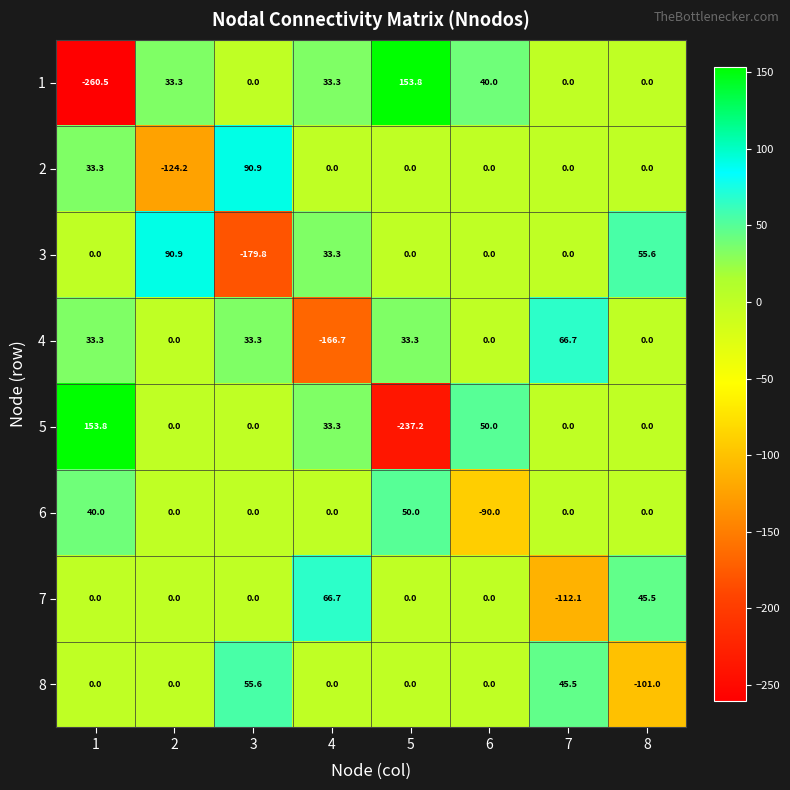

What is the greatest value displayed?

153.8